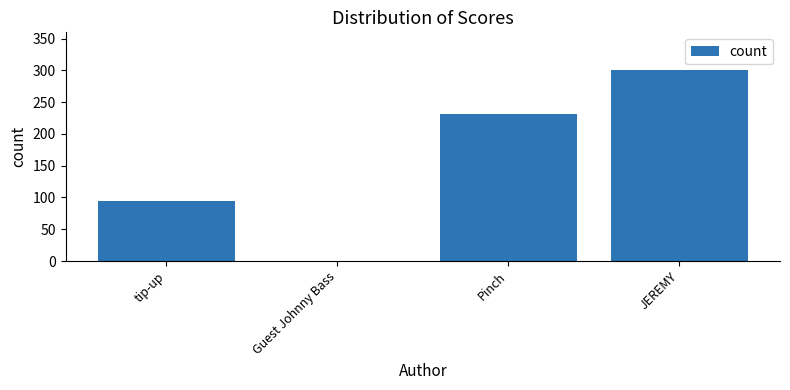

What is the change in value from Guest Johnny Bass to JEREMY?

+300